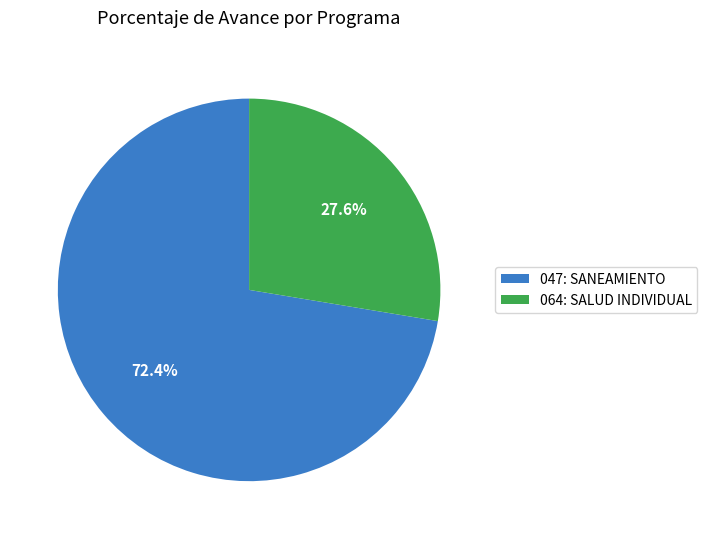

How many slices are in this pie chart?

2